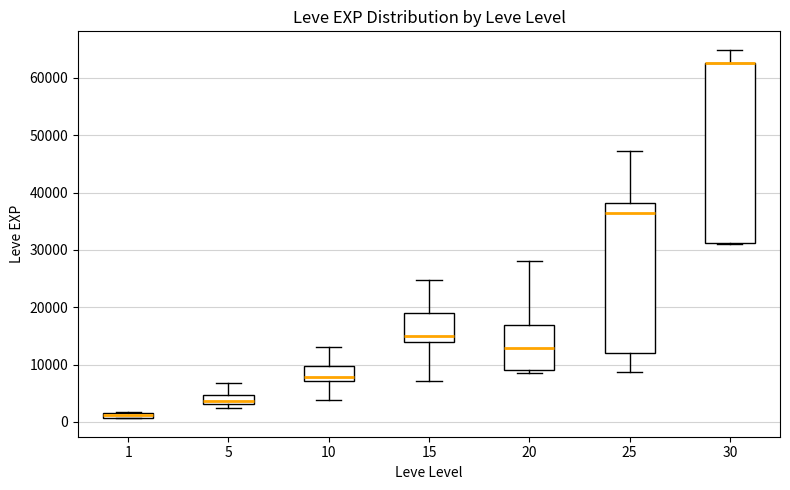

Where is the upper edge of the box at x = 15 on the y-axis? The values are not printed on the chart, so give them approximately, as read against the axis.

19000